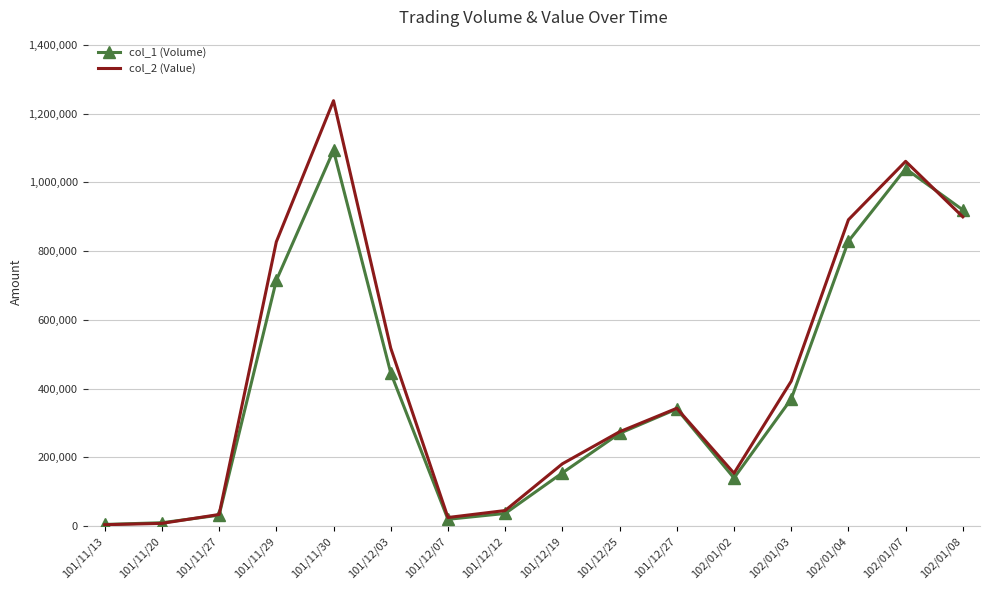

What is the sum of all col_2 (Value) values?

6927560